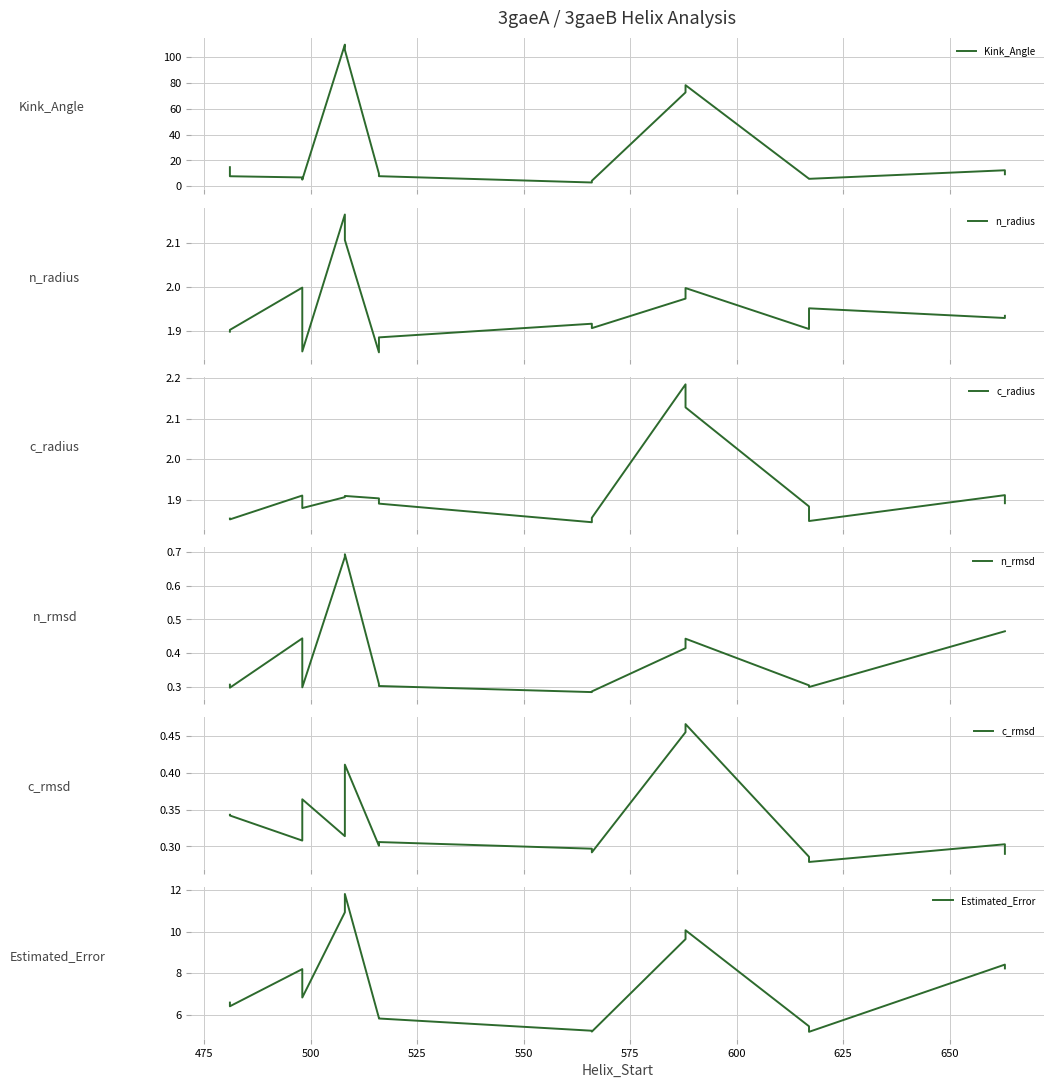

True or false: n_radius and c_rmsd cross at least once.

False